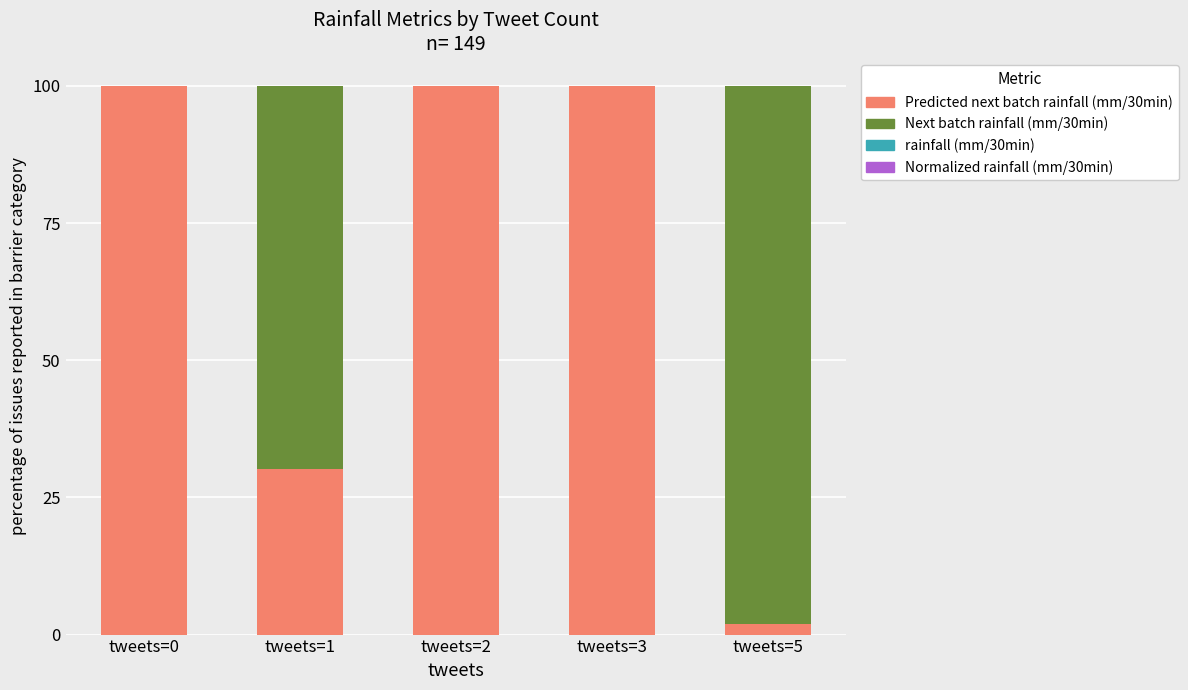

Does the chart contain stacked bars?

Yes